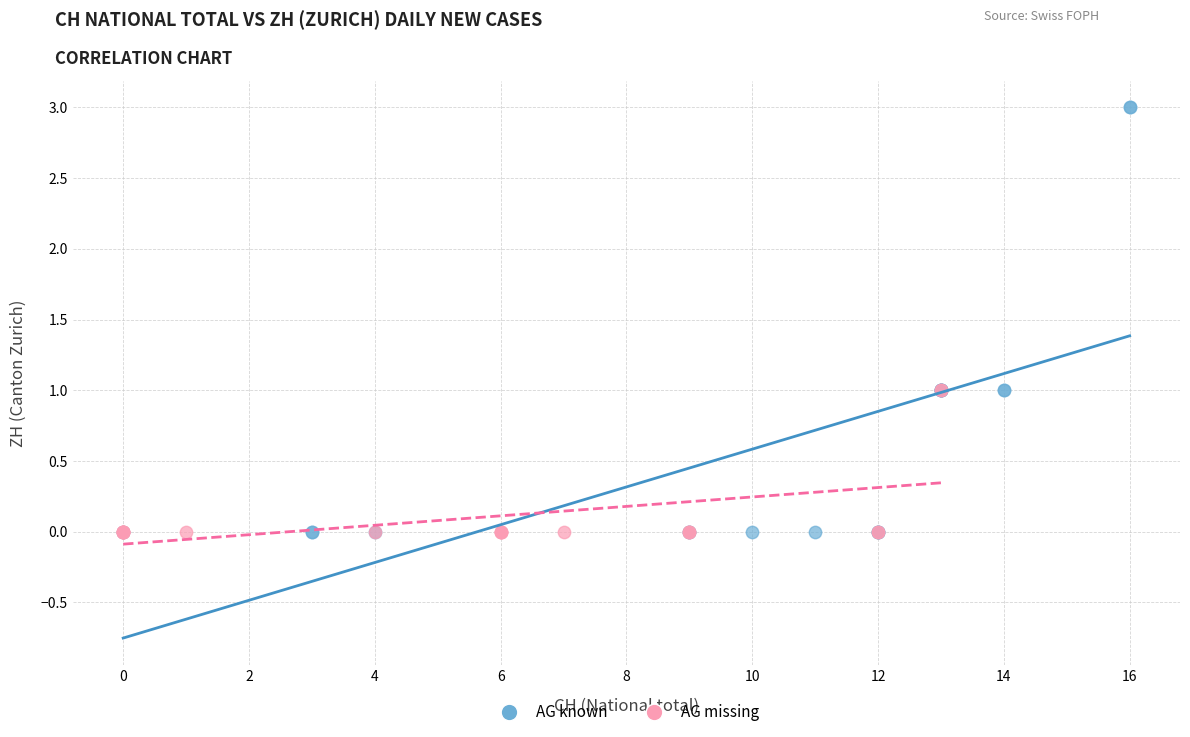

Which series reaches the maximum Y coordinate?

AG known